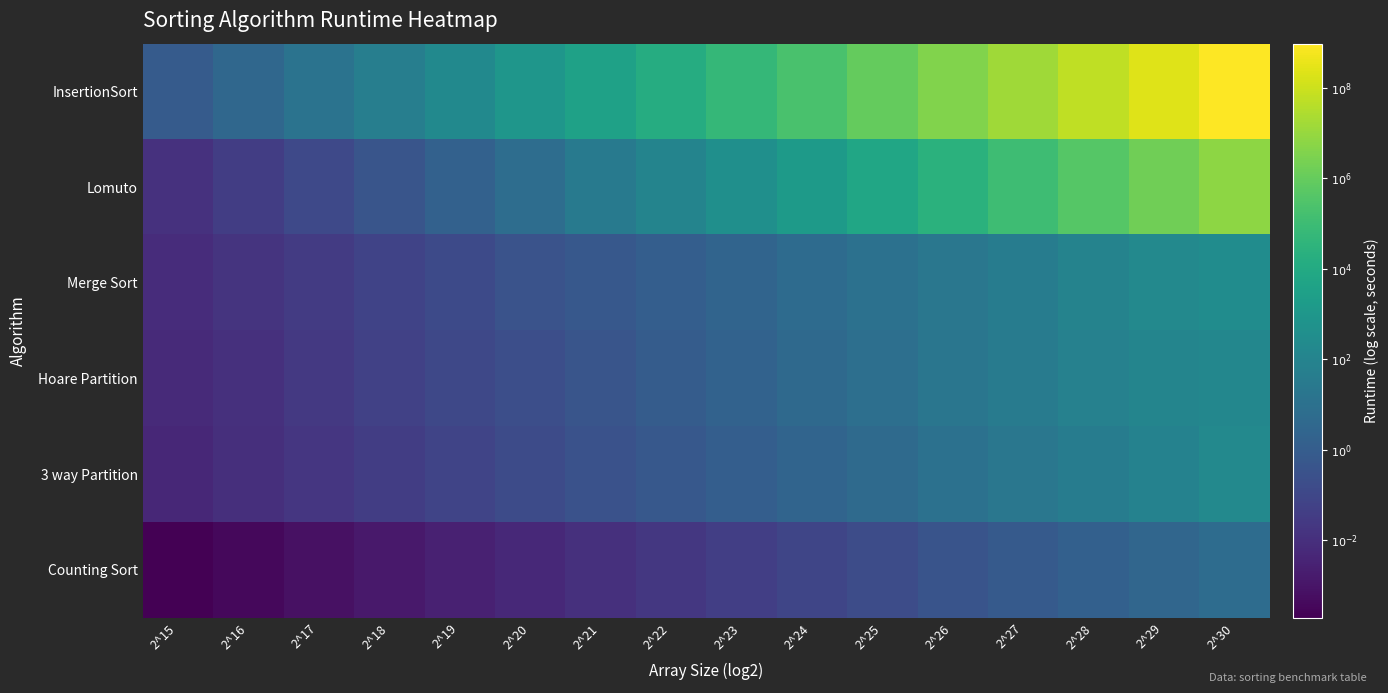

Between 2^23 and 2^29, which series saw the biggest shift?

InsertionSort